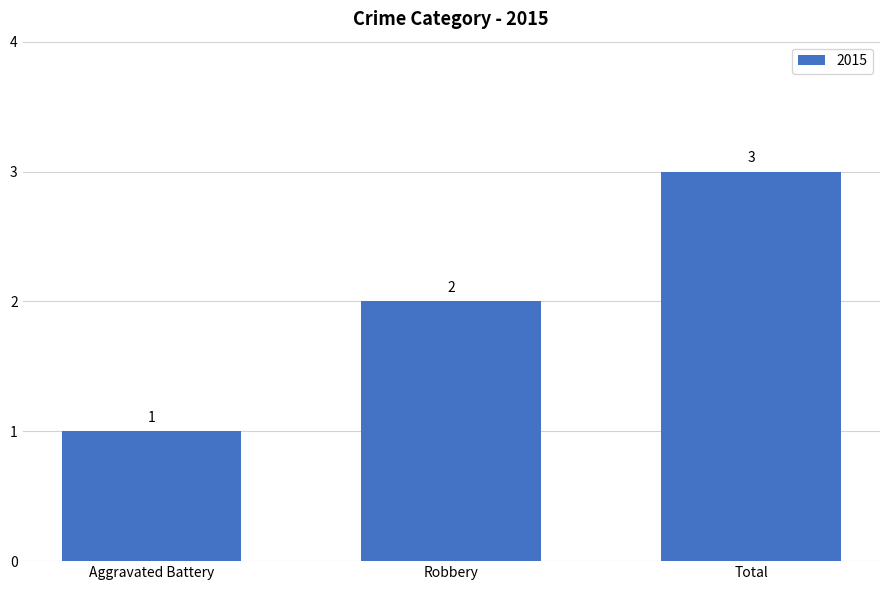

Reading left to right, extract all data points from this chart.

Aggravated Battery=1	Robbery=2	Total=3